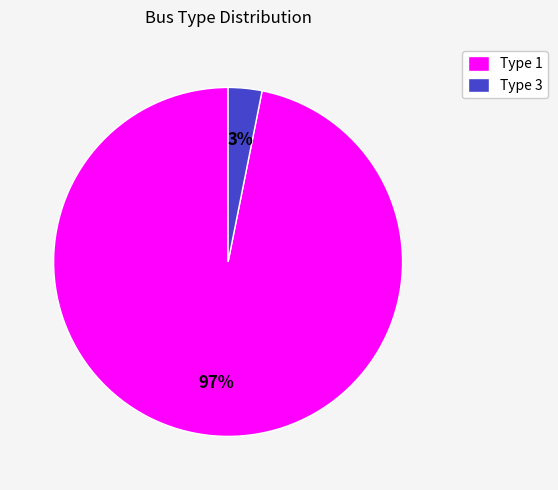

How many segments does this pie chart have?

2